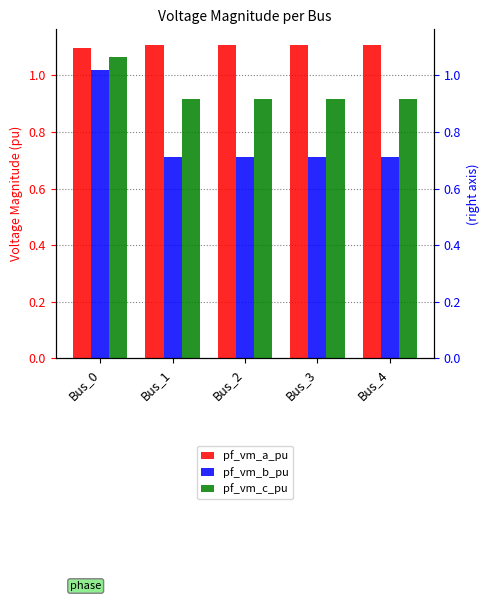

How many data points does each series have?

5